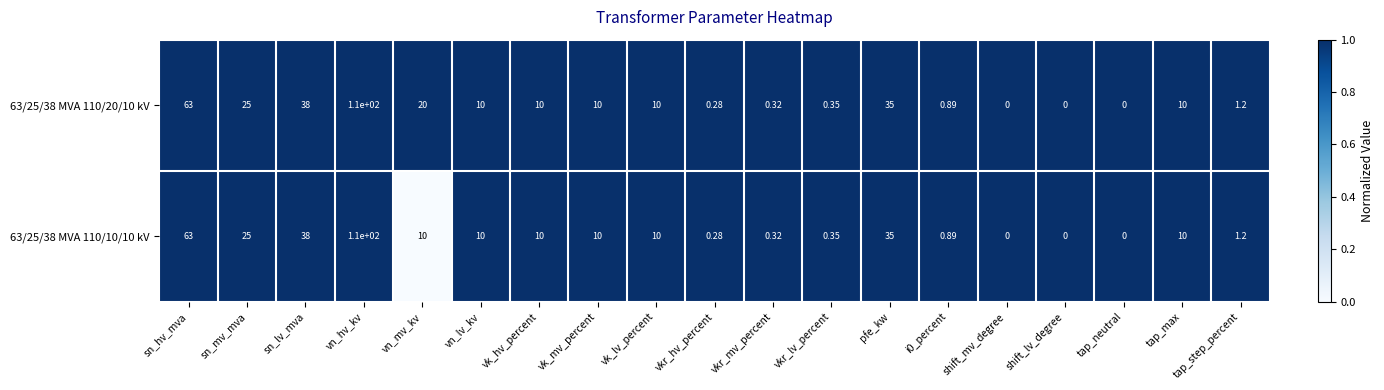

Where does the 63/25/38 MVA 110/20/10 kV series first go above 10?

sn_hv_mva